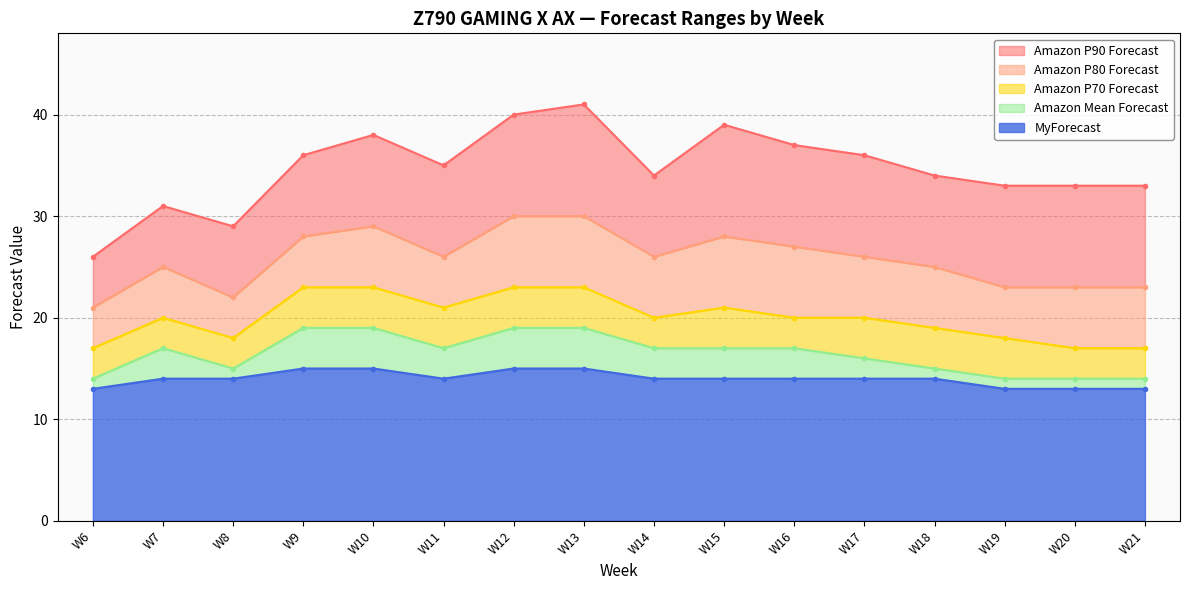

True or false: Amazon P80 Forecast and MyForecast intersect in this chart.

False